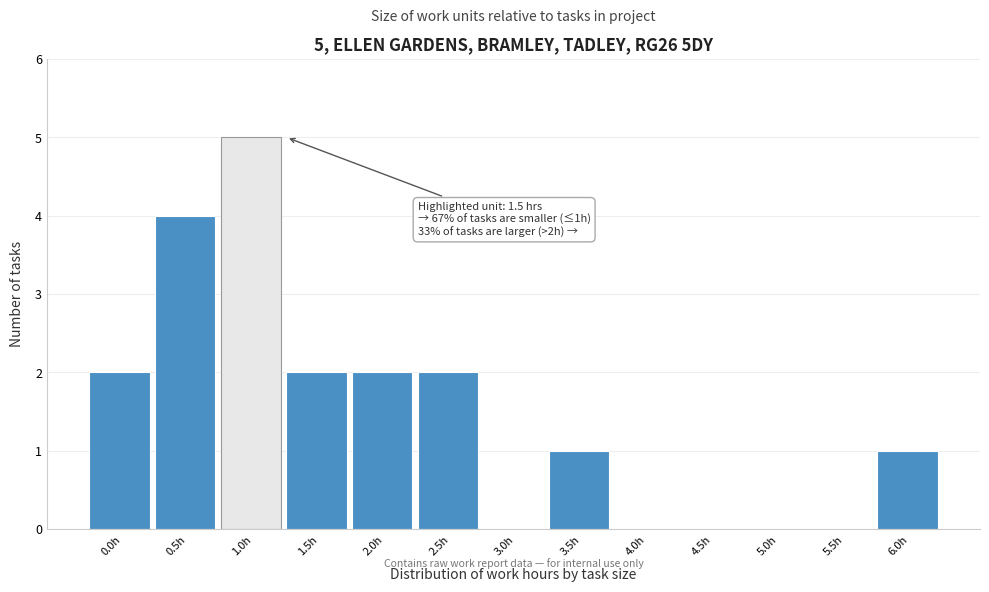

Reading left to right, extract all data points from this chart.

0.0h=2	0.5h=4	1.0h=5	1.5h=2	2.0h=2	2.5h=2	3.0h=0	3.5h=1	4.0h=0	4.5h=0	5.0h=0	5.5h=0	6.0h=1